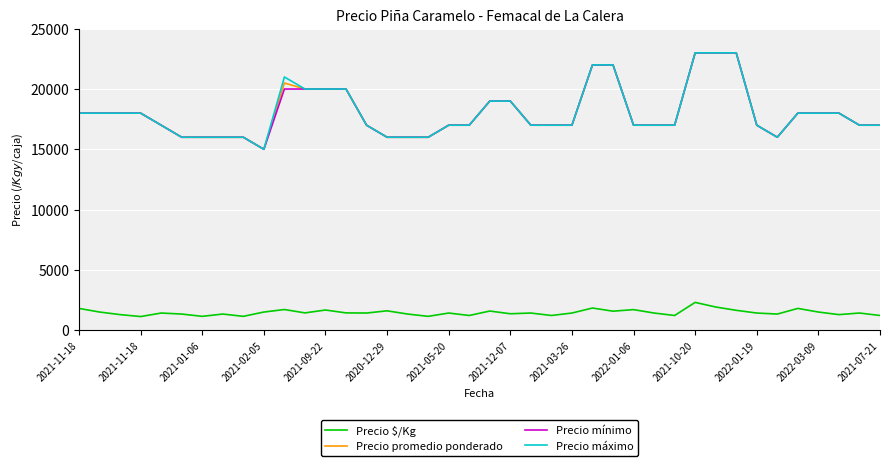

What is the difference between the maximum and minimum values in the Precio $/Kg series?

1175